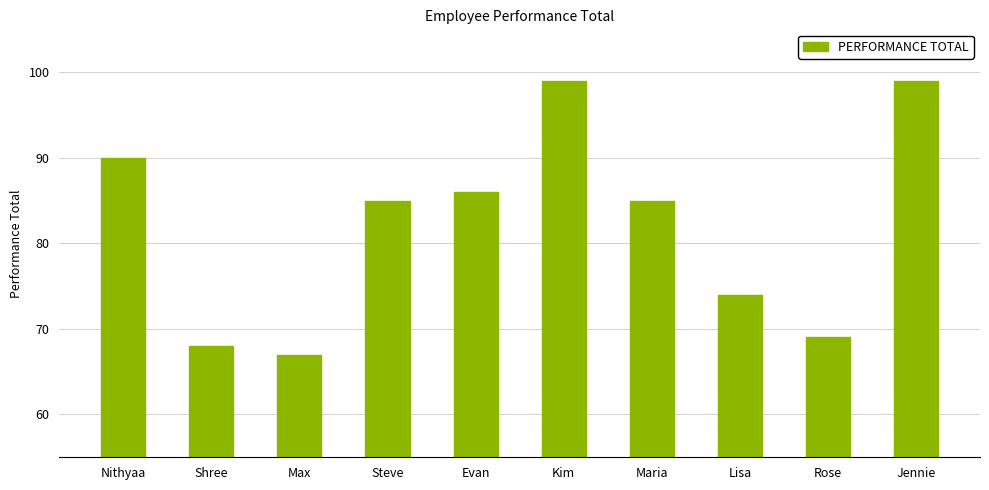

What is the greatest value displayed?

99